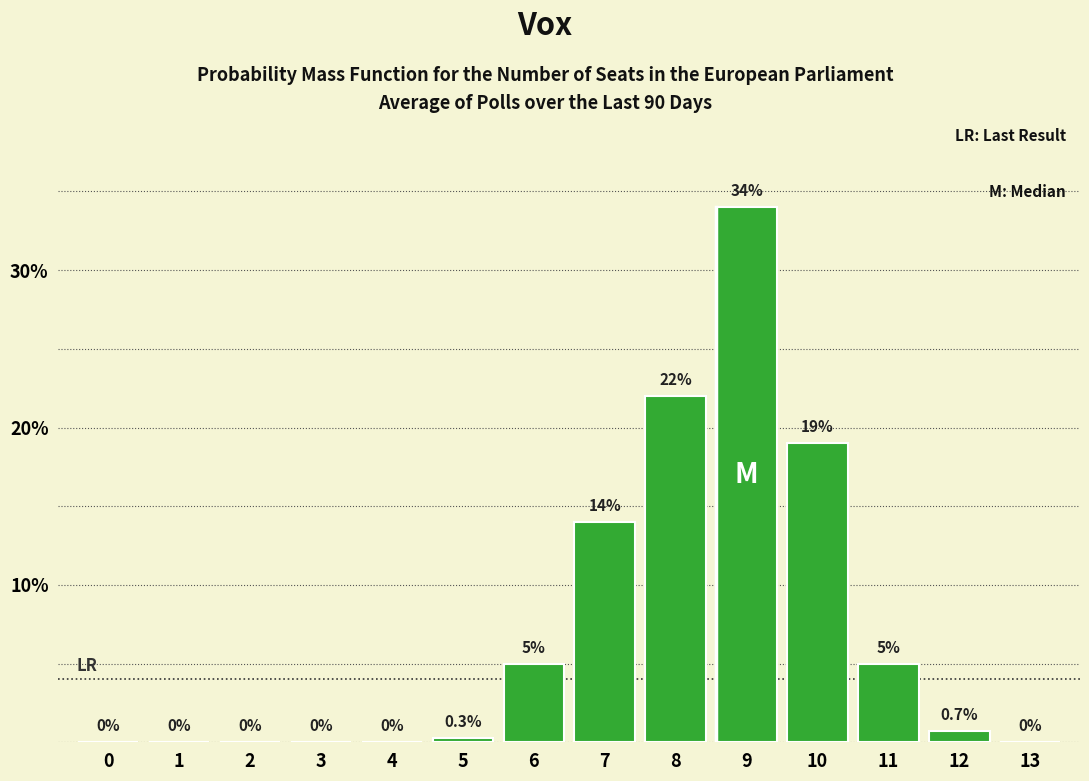

Approximately how many times larger is the value at 9 compared to 11?

6.8